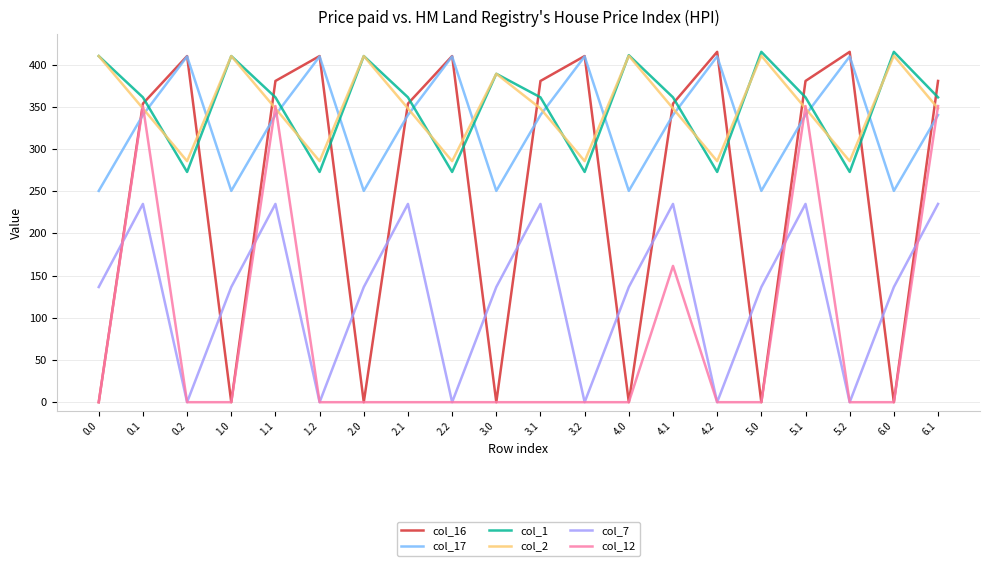

What is the highest value of the col_2 series?

410.3